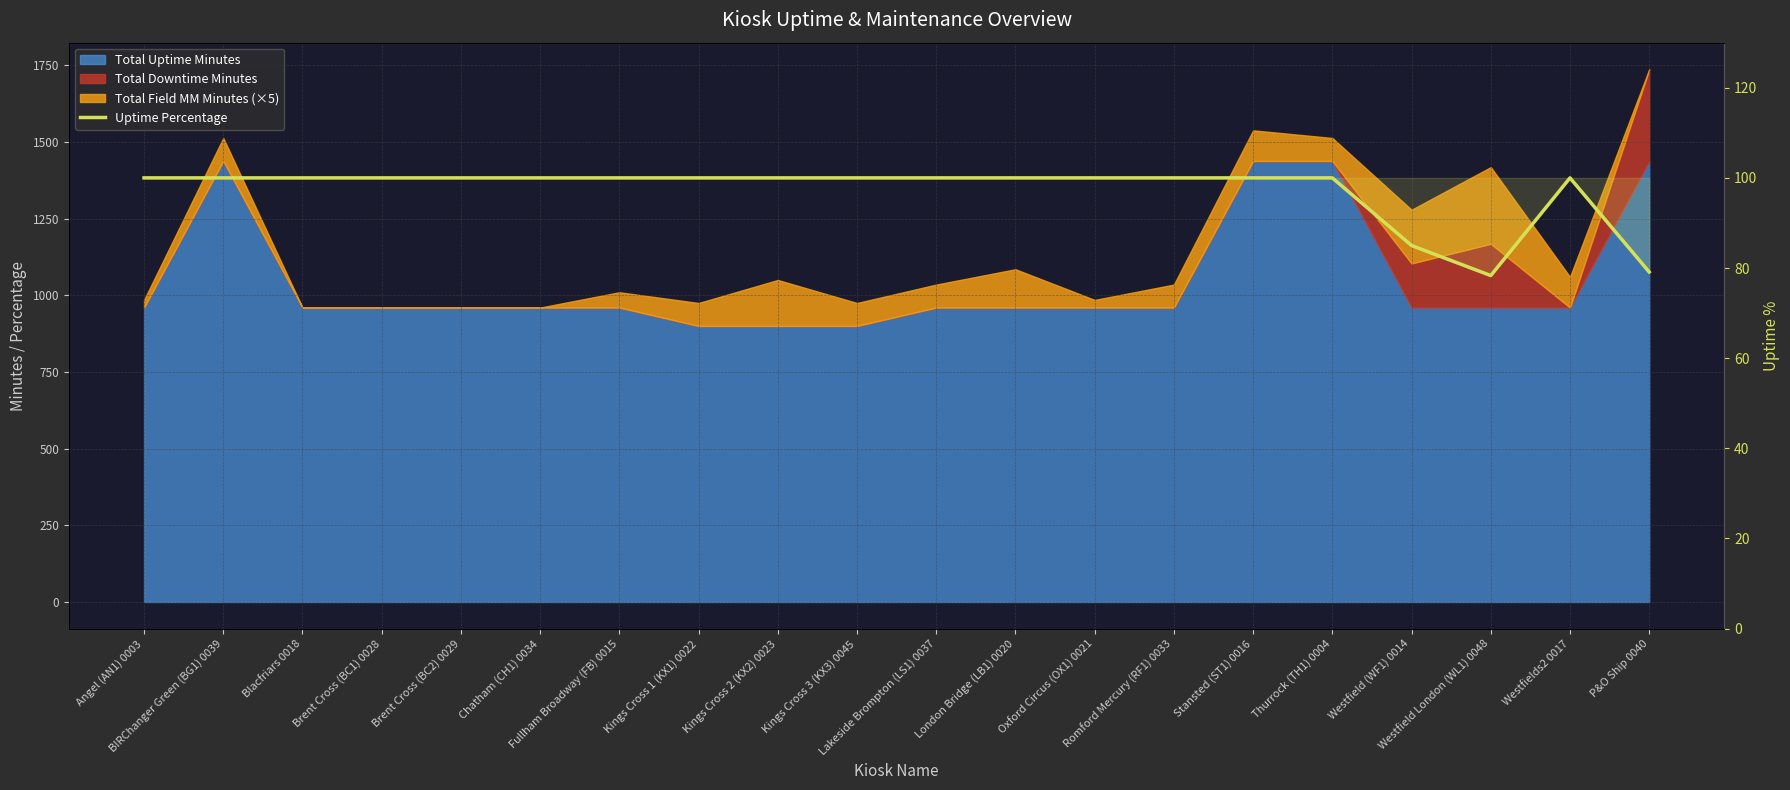

Is it true that the value at Stansted (ST1) 0016 is 100.0?

True